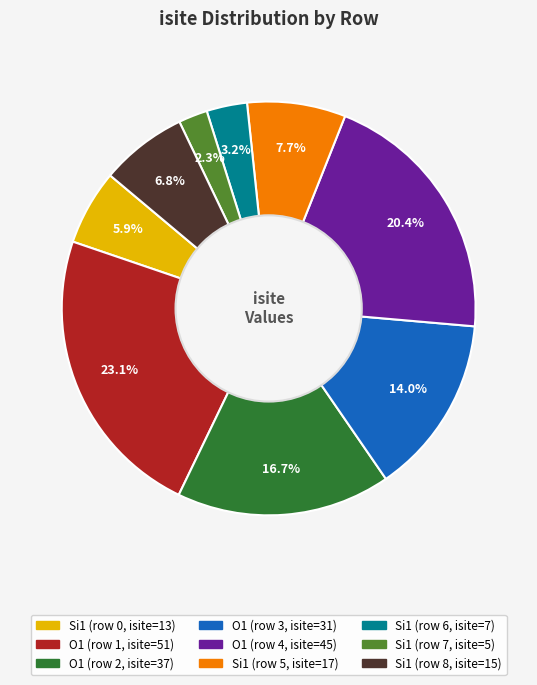

Is there a majority slice in this chart?

No